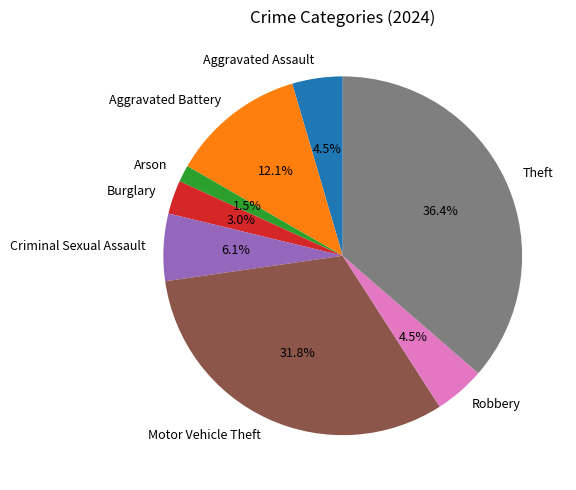

Does any single category account for the majority?

No